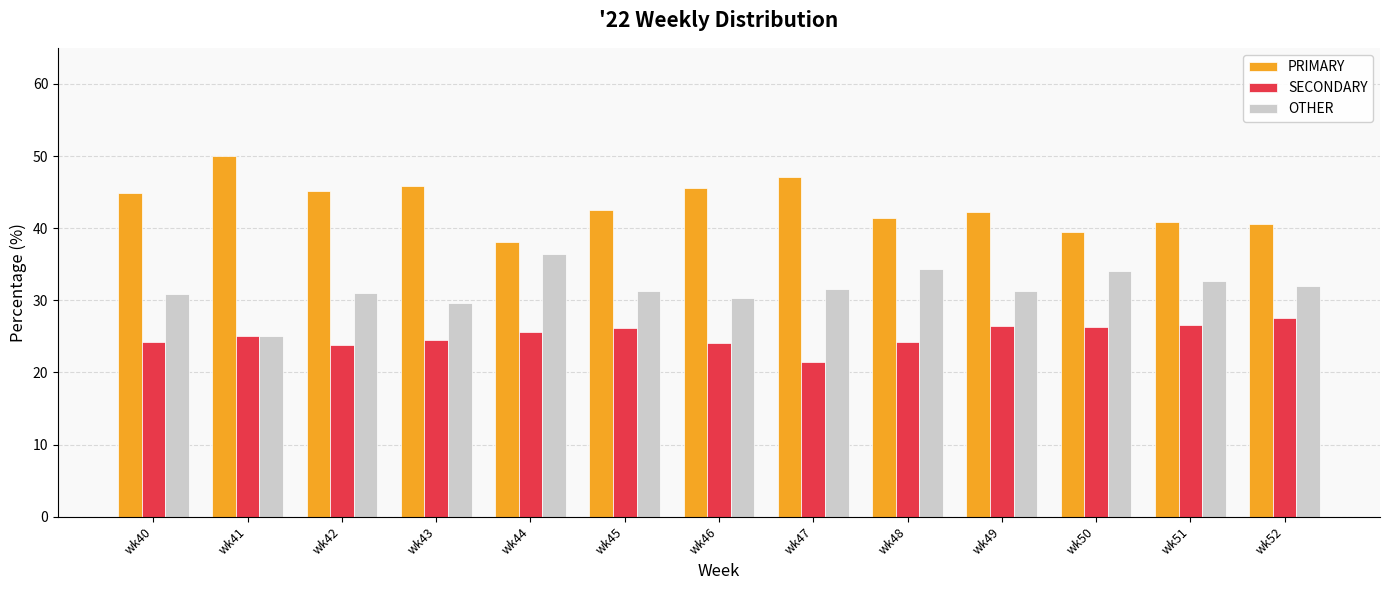

What is the smallest value displayed?

21.4